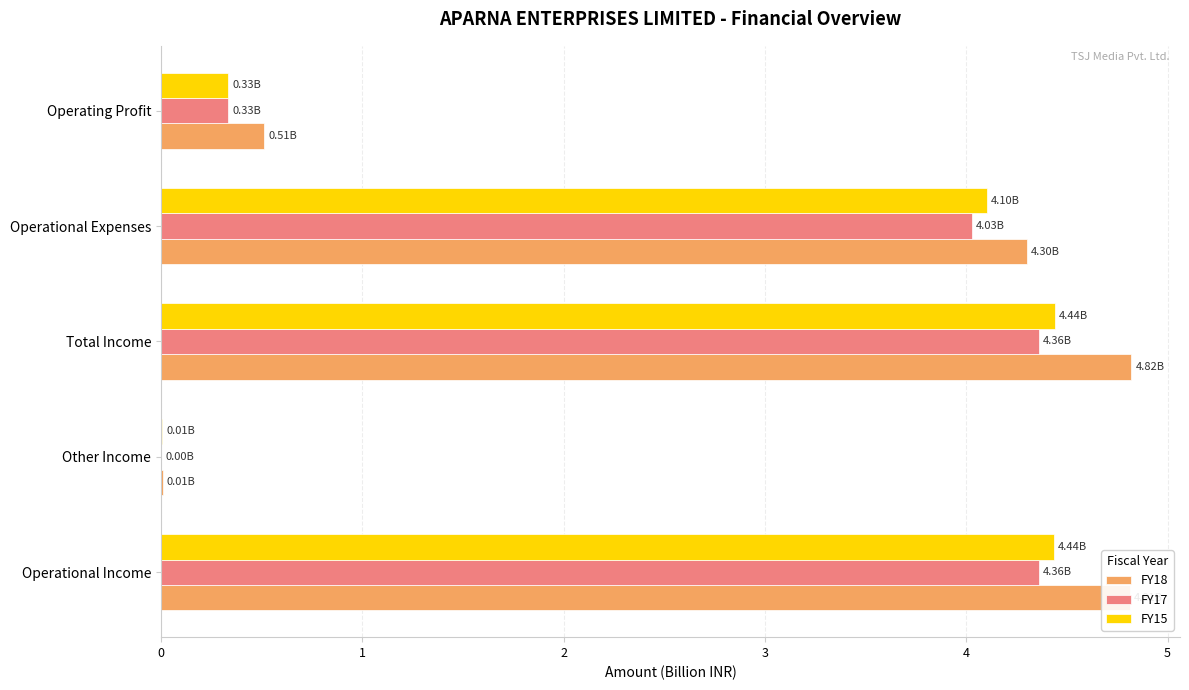

What is the sum of all FY17 values?

13.1